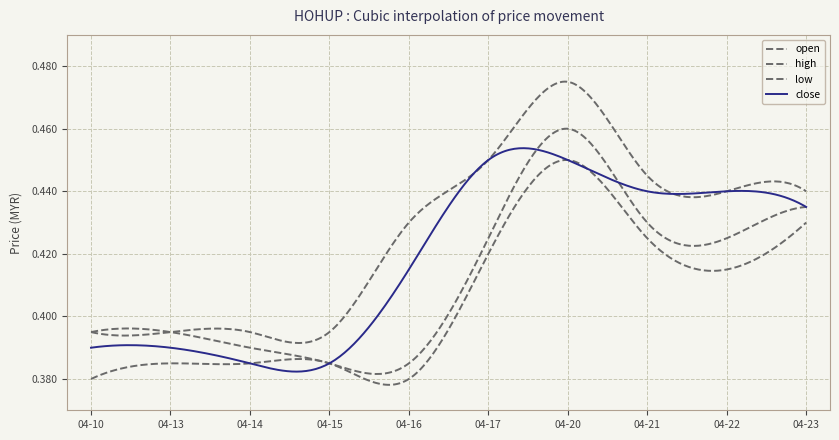

Which category has the lowest value in the close series?

2020-04-14